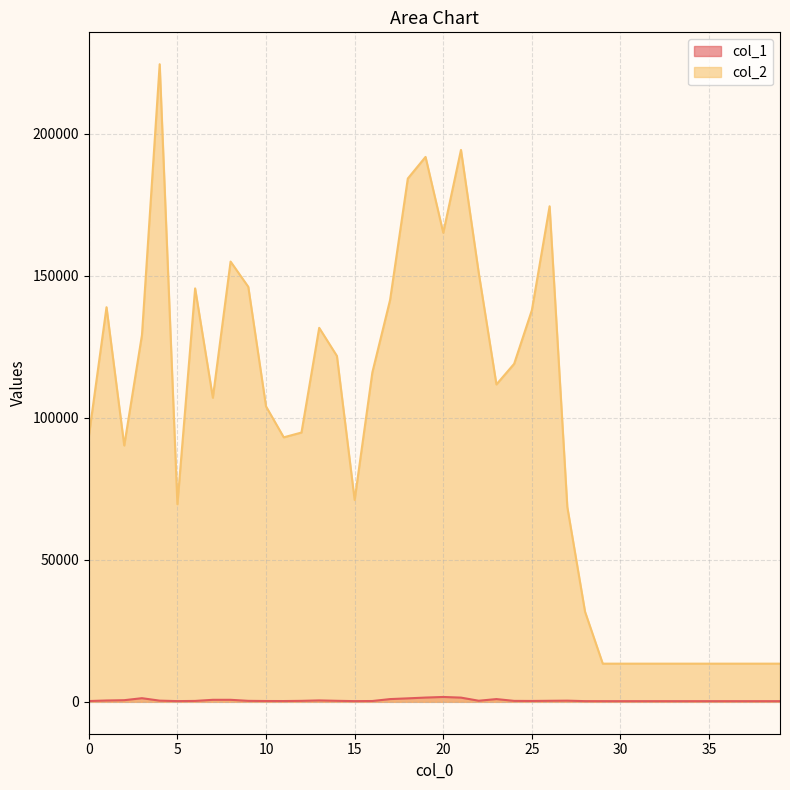

Between 37 and 38, which series saw the biggest shift?

col_1